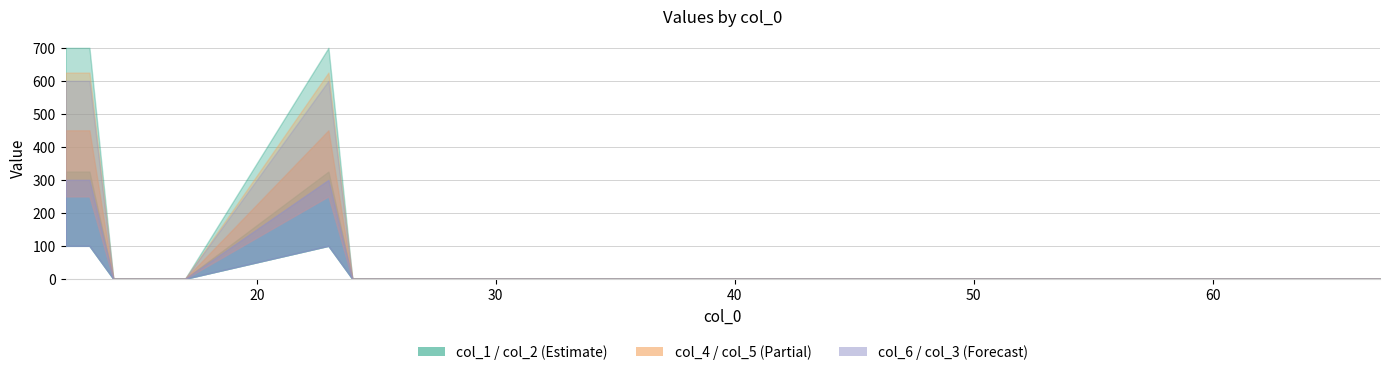

Does the chart have visible grid lines?

Yes